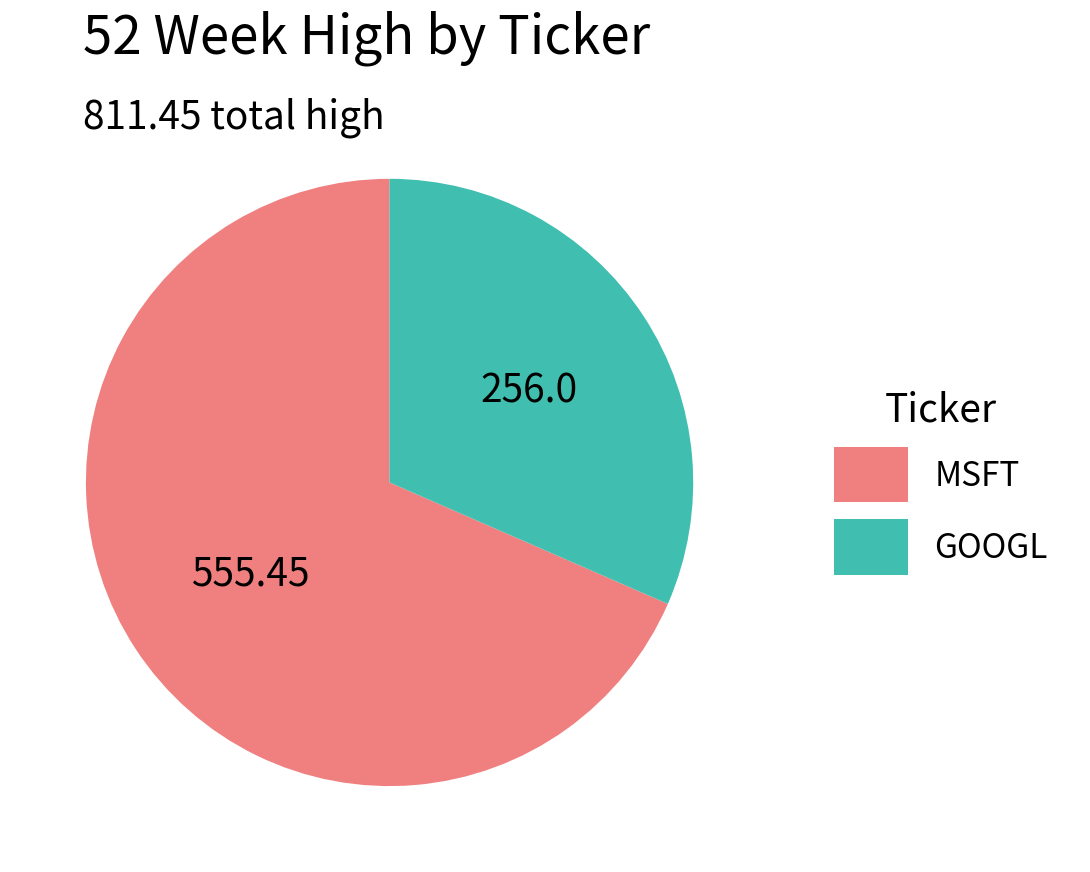

What is the largest slice in the pie chart?

MSFT